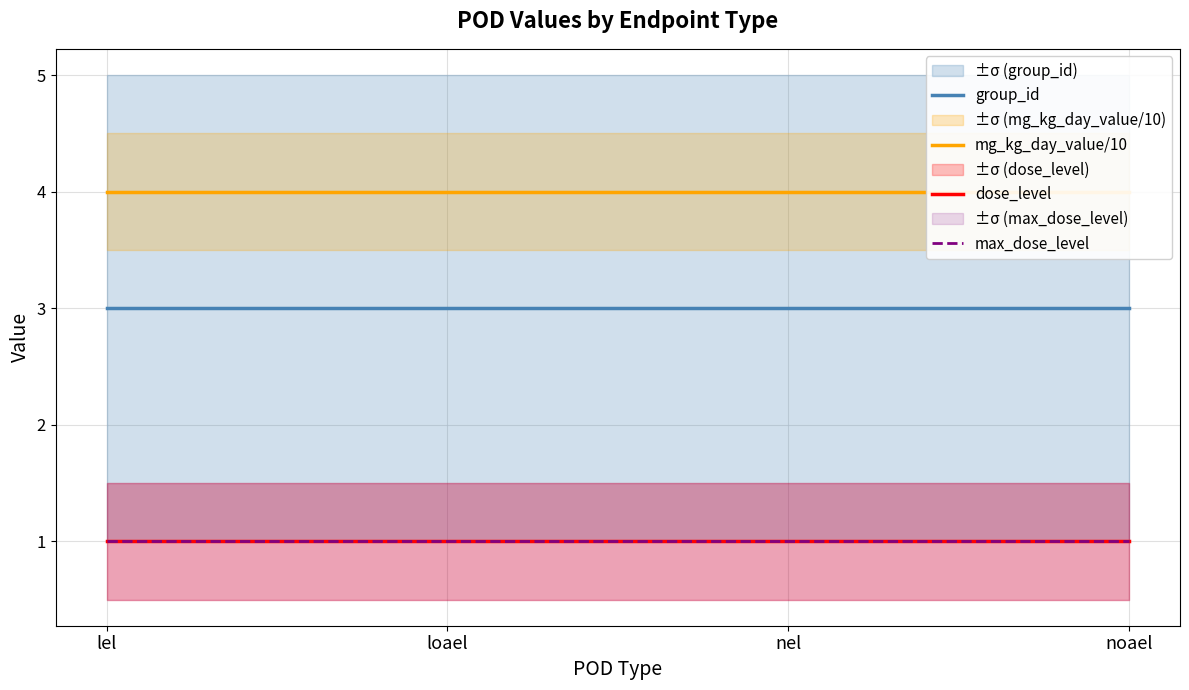

List the labels in order of mg_kg_day_value/10 value, smallest first.

lel, loael, nel, noael